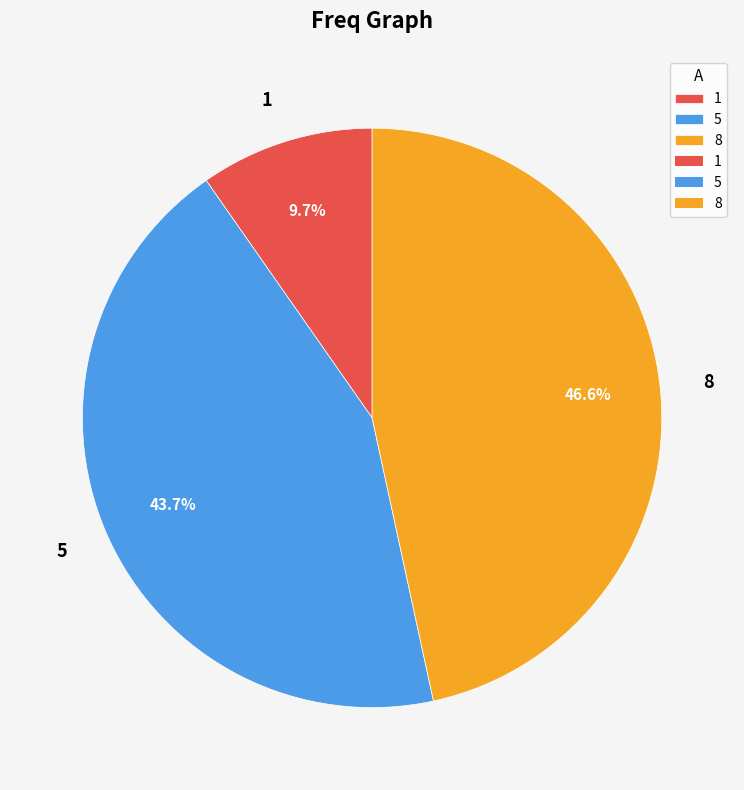

Is it true that 5 is 44% of the pie?

True